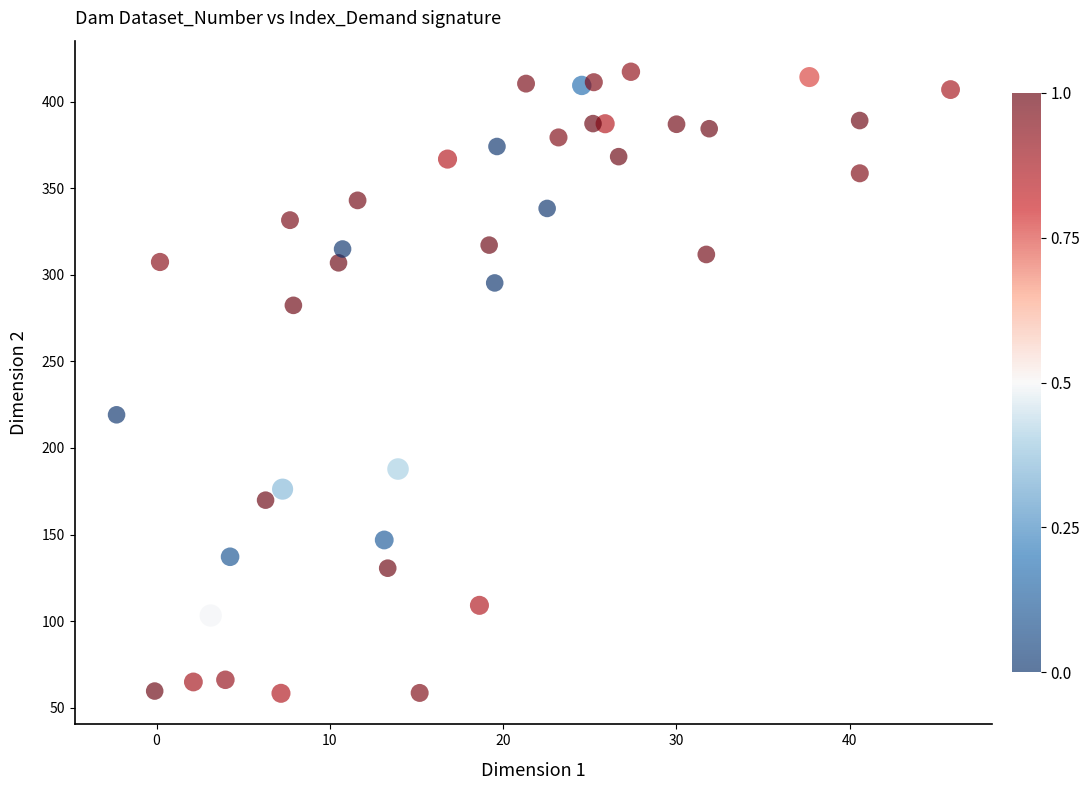

What Y value in the scatter plot is closest to 237?

219.2